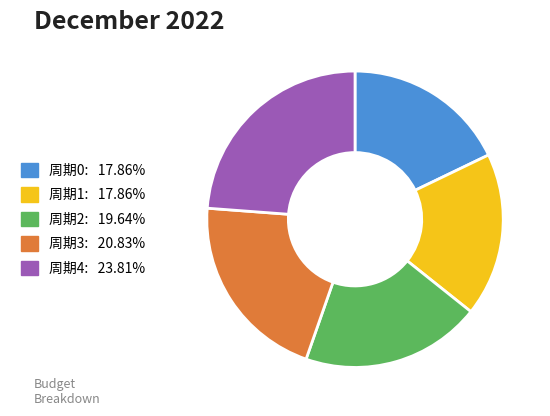

Which has a higher value, 周期1 or 周期4?

周期4